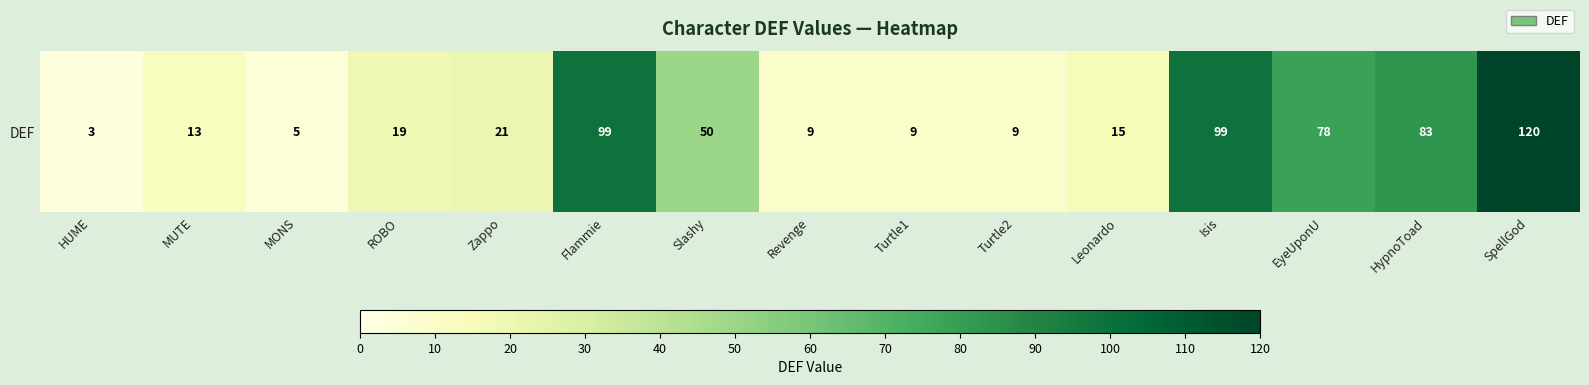

Which category has the lowest value across all series?

HUME